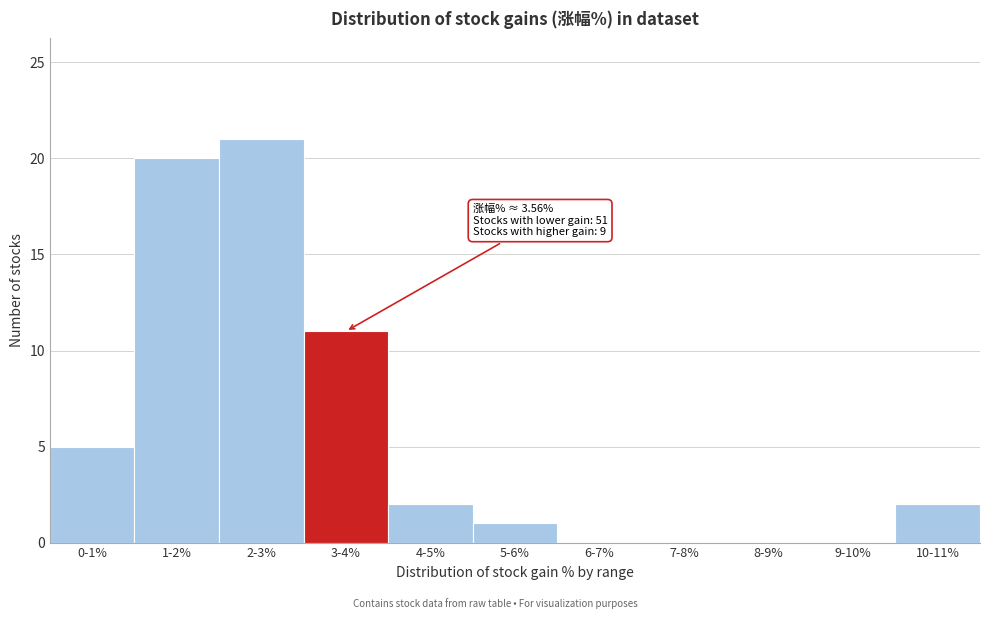

Reading right to left, transcribe all the data shown in this chart.

10-11%=2	9-10%=0	8-9%=0	7-8%=0	6-7%=0	5-6%=1	4-5%=2	3-4%=11	2-3%=21	1-2%=20	0-1%=5